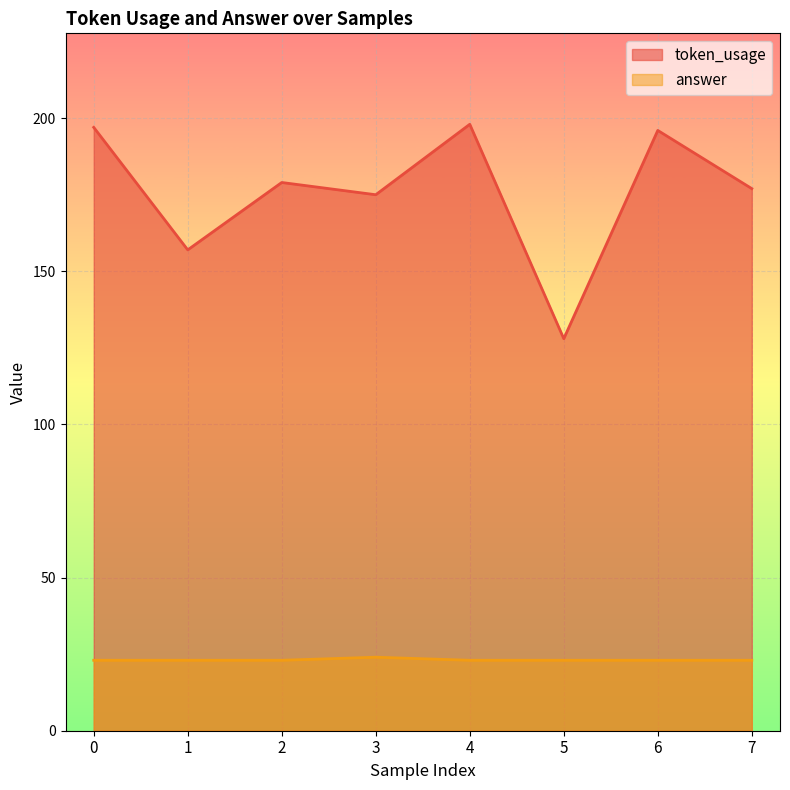

How many data points in token_usage are above 179?

3